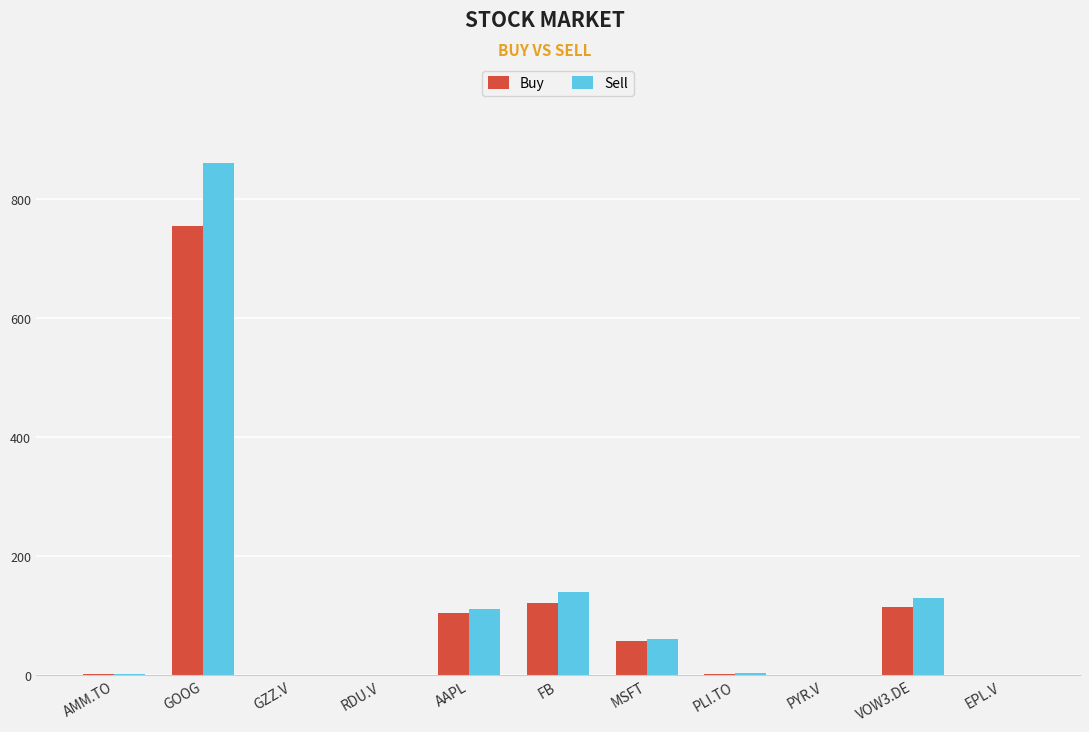

At which label does Buy reach its peak?

GOOG